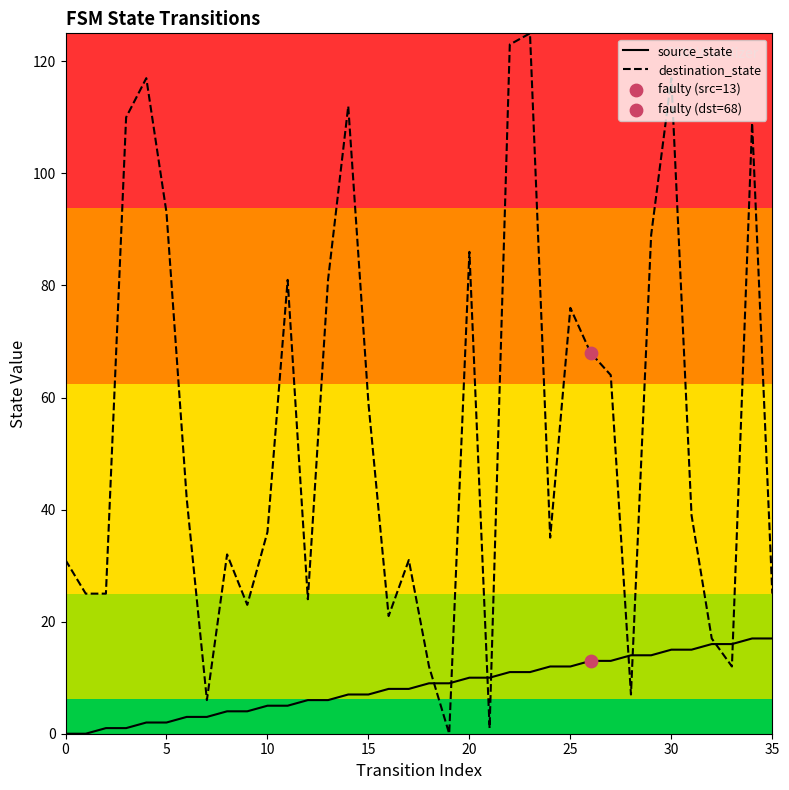

Which series has the largest total across all categories?

destination_state